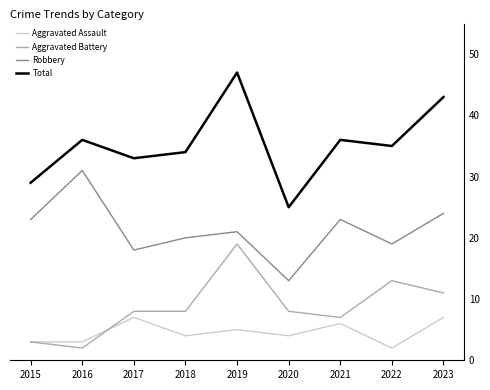

True or false: Aggravated Battery has more than 0 points higher than both neighbors.

True